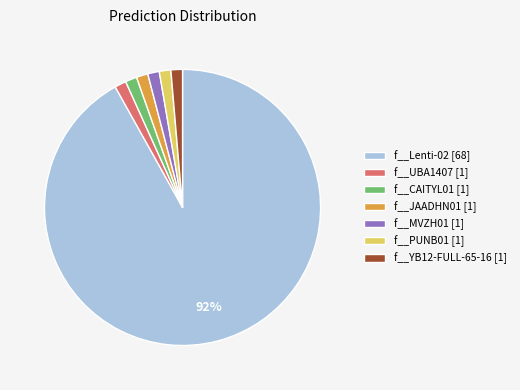

True or false: f__PUNB01 accounts for 1% of the total.

True